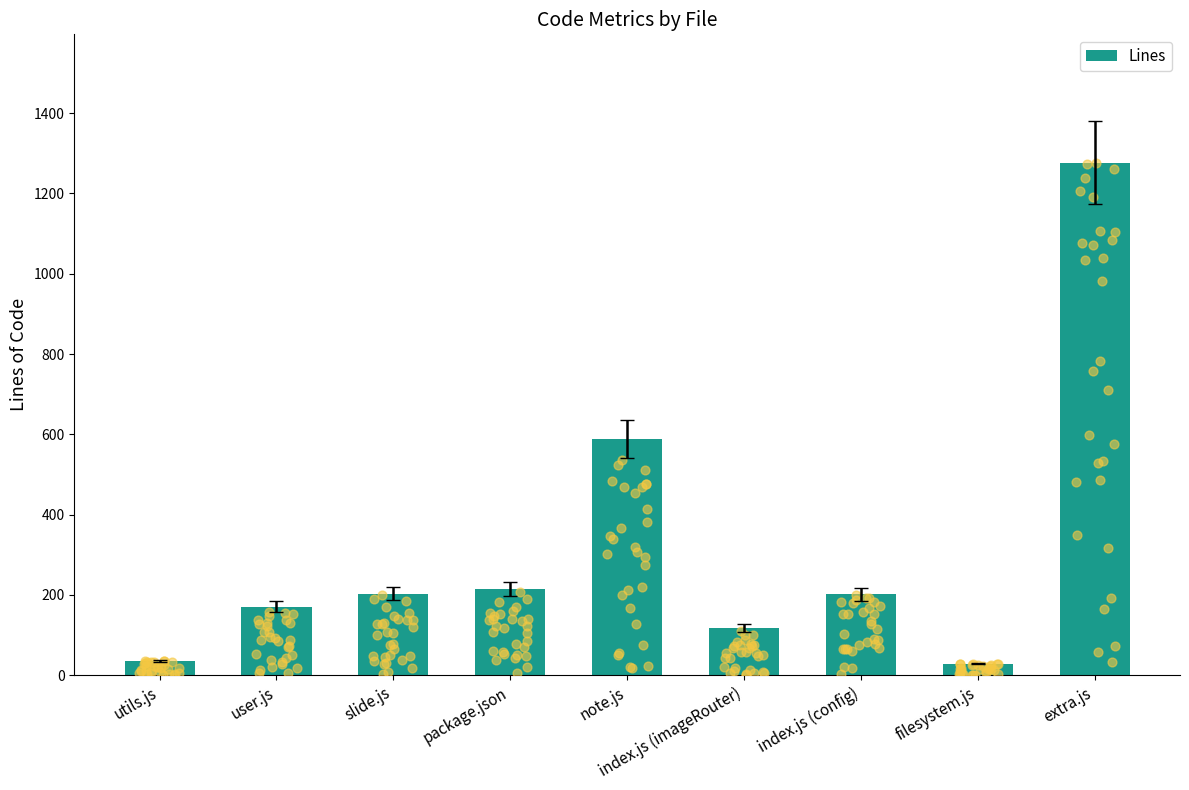

Between index.js (imageRouter) and package.json, which is larger?

package.json